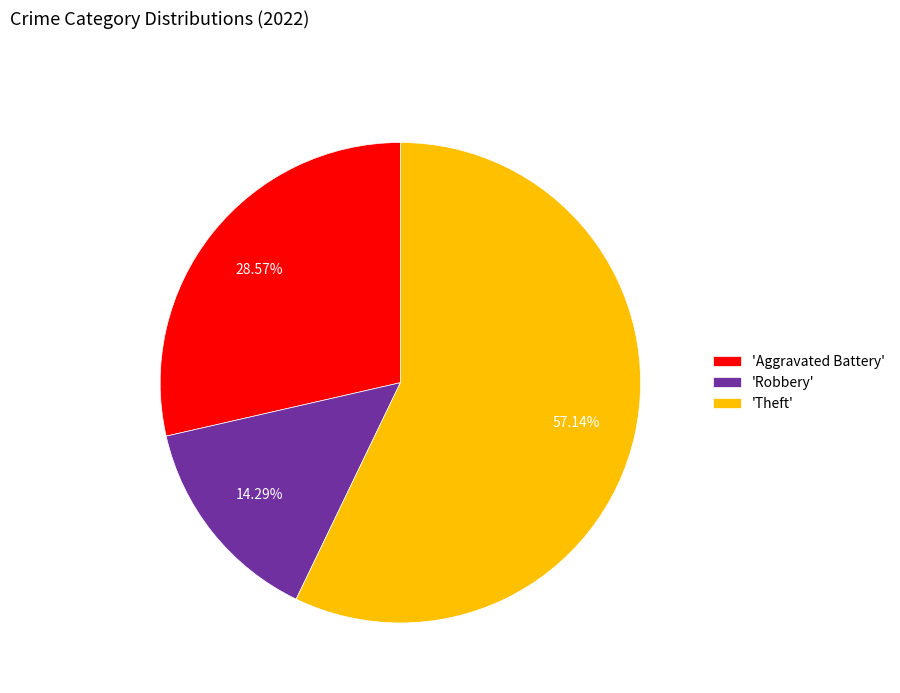

Which slice is the largest?

'Theft'